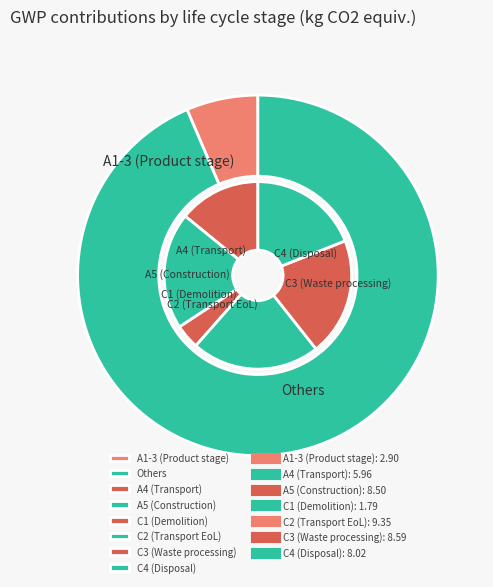

What percentage is the C4 slice, to the nearest percent?

18%